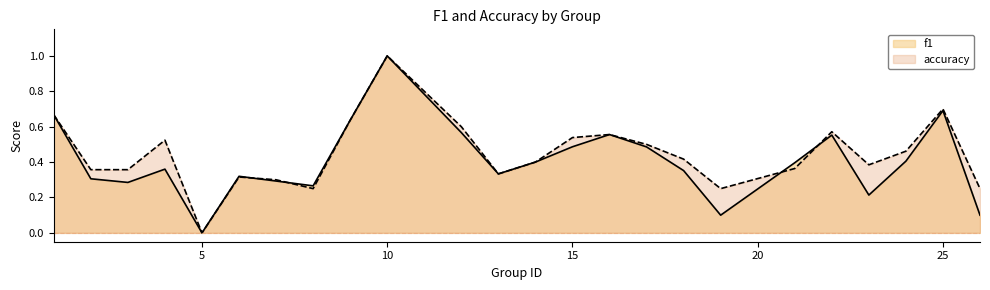

How many values in f1 are above zero?

23